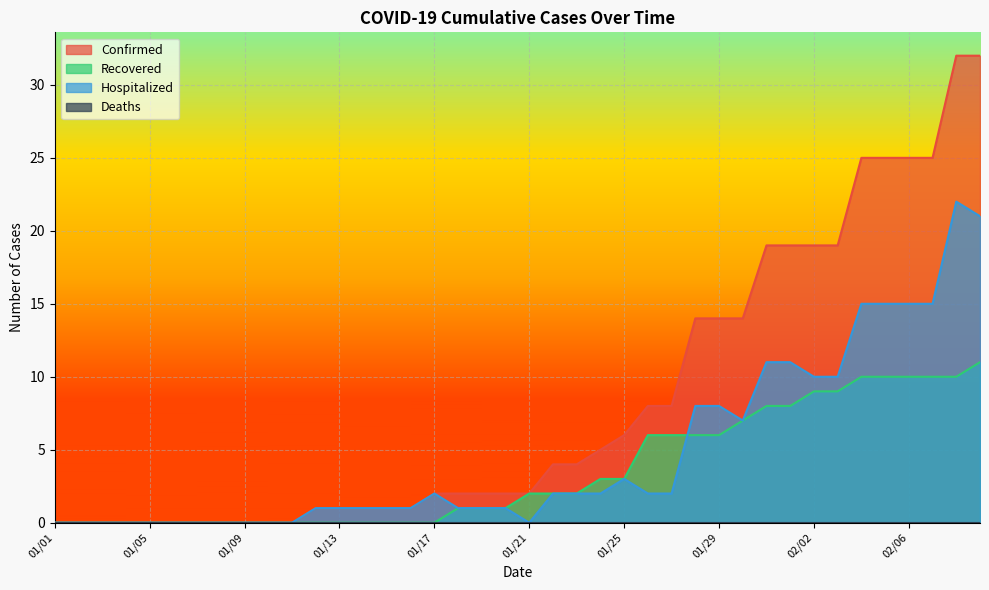

Where do Recovered and Hospitalized first cross each other?

01/27 and 01/28